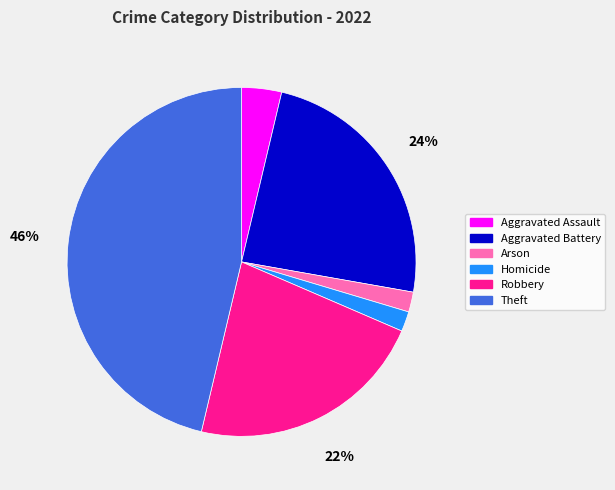

Is the sum of Homicide and Aggravated Battery greater than half?

No